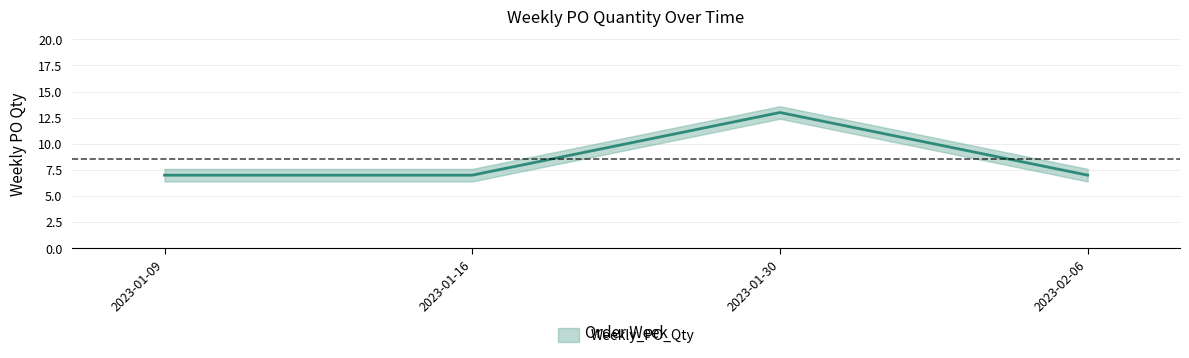

At which label is the value closest to 10?

2023-01-09